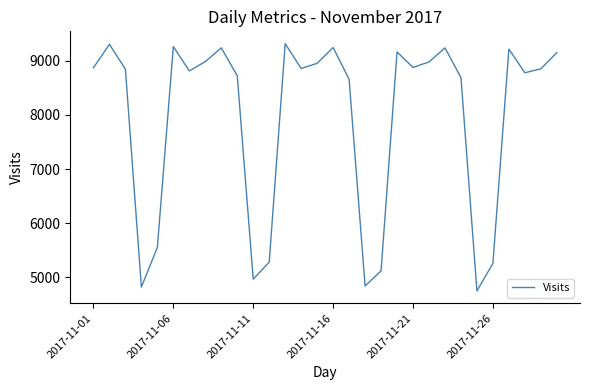

What is the minimum value shown in the chart?

4750